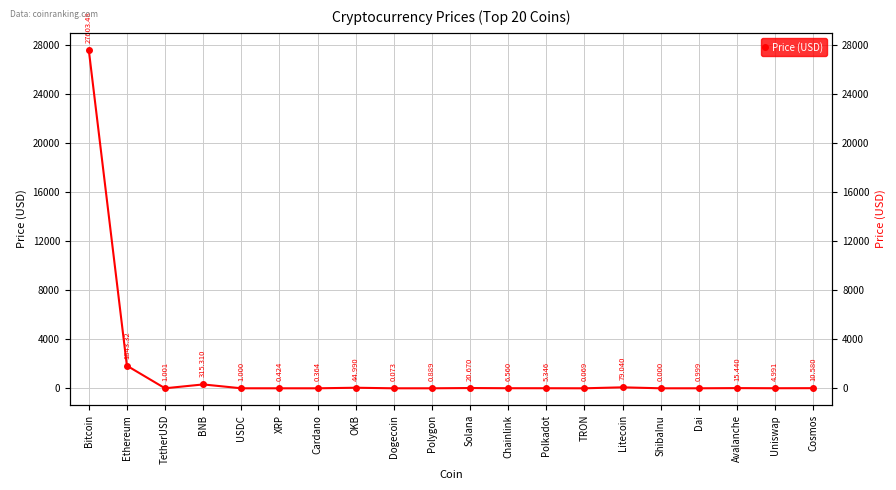

What position from the right is Dogecoin?

12